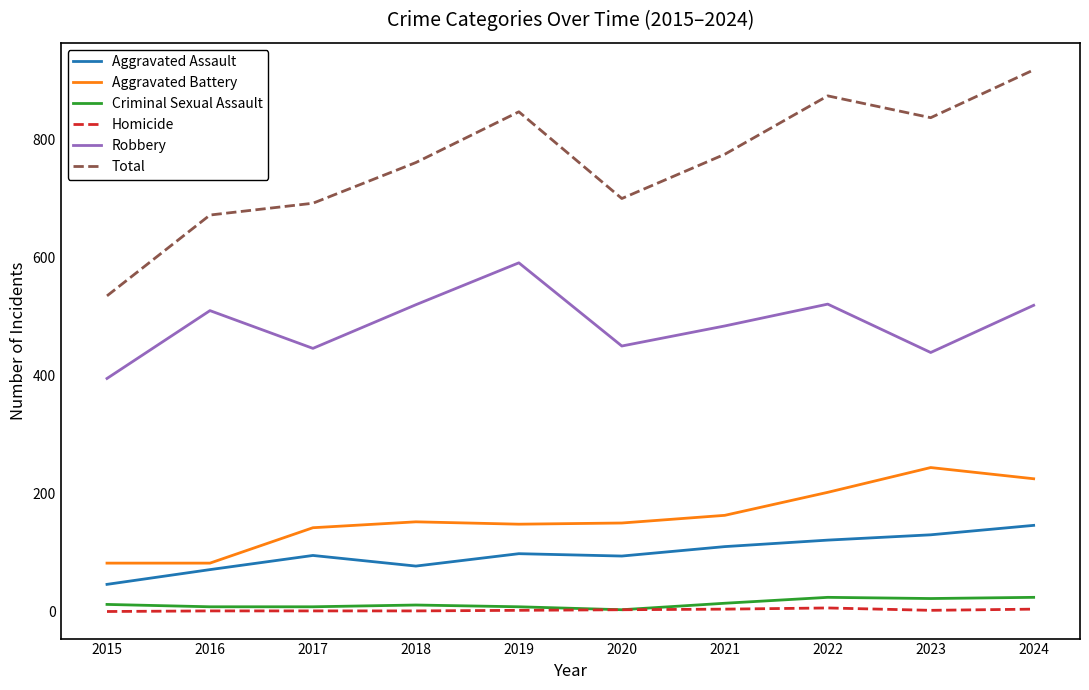

What is the average value of the Criminal Sexual Assault series?

13